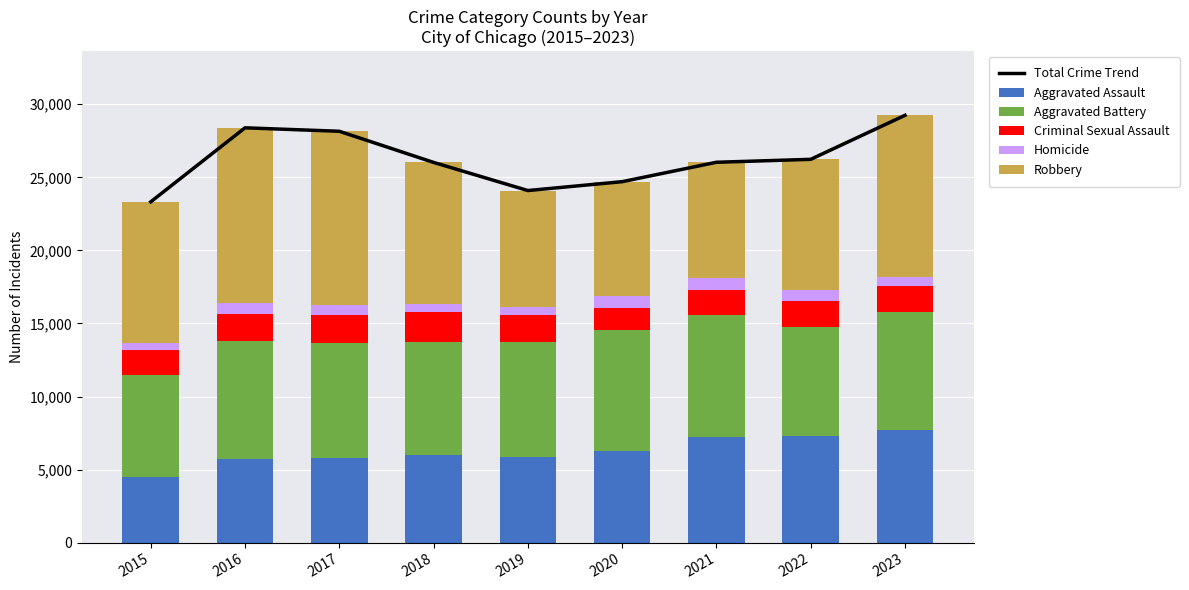

What is the value of the Aggravated Assault bar at the 5th from the left?

5841